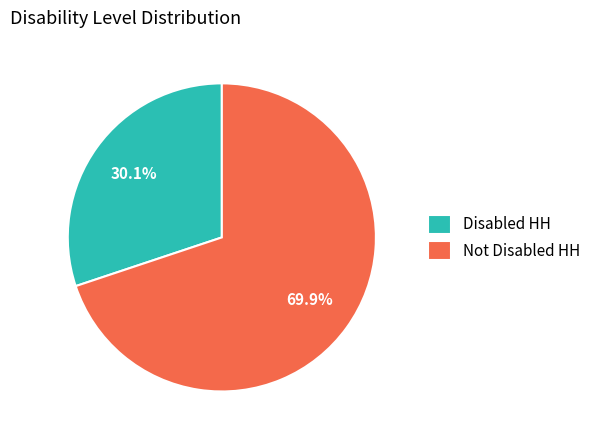

The Disabled HH slice represents 38% of the pie. True or false?

False